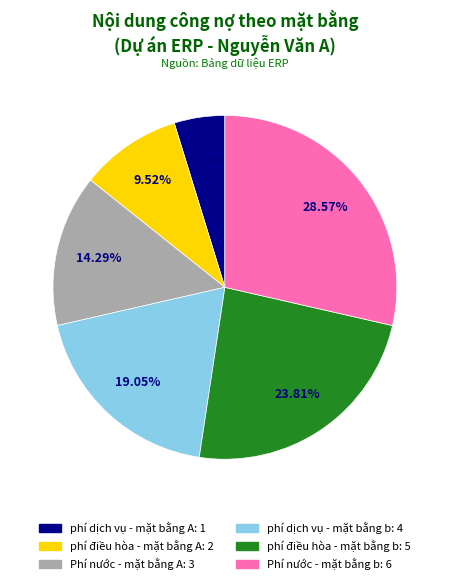

Which category has the smallest portion of the pie?

phí dịch vụ - mặt bằng A